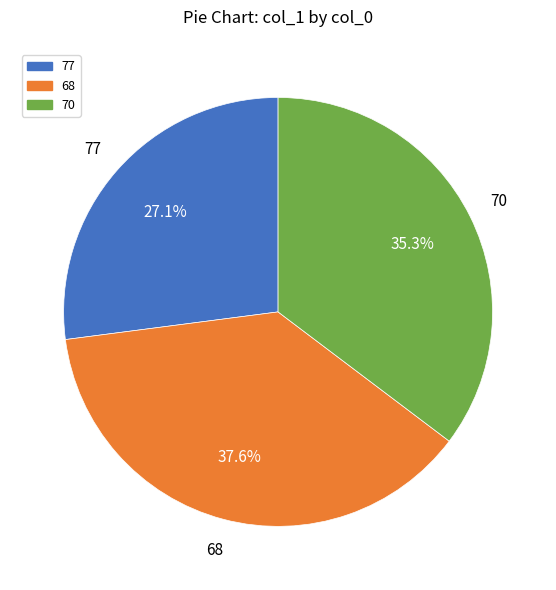

Is there a majority slice in this chart?

No